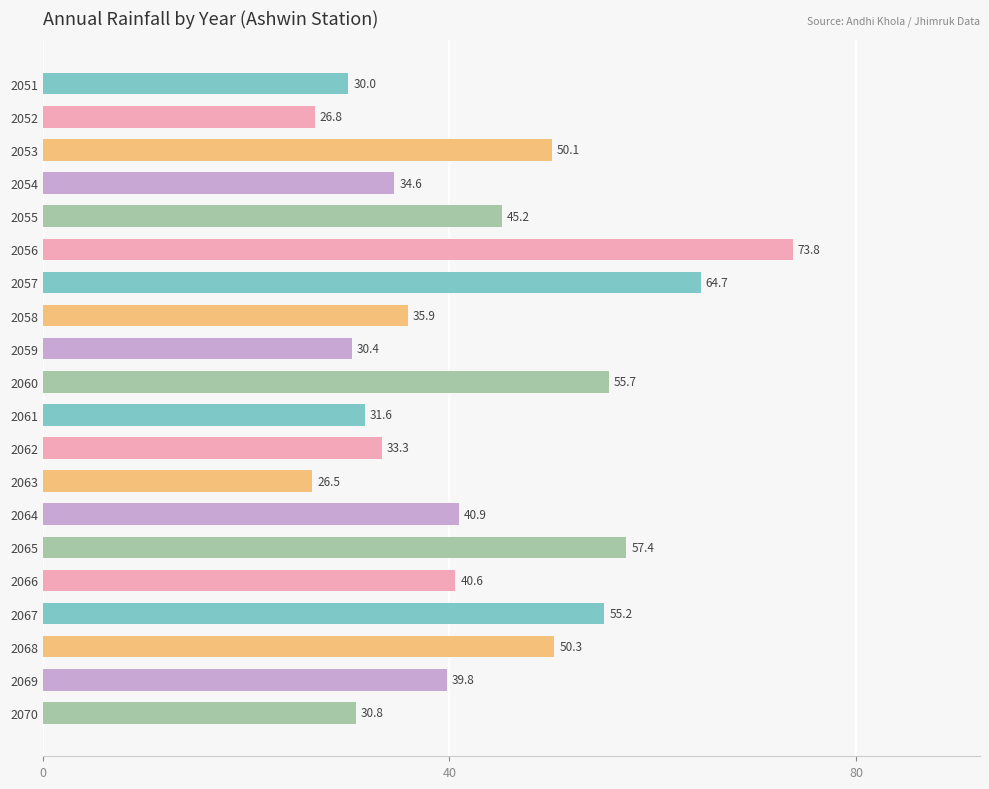

What is the value of the 3rd bar from the top?

50.1